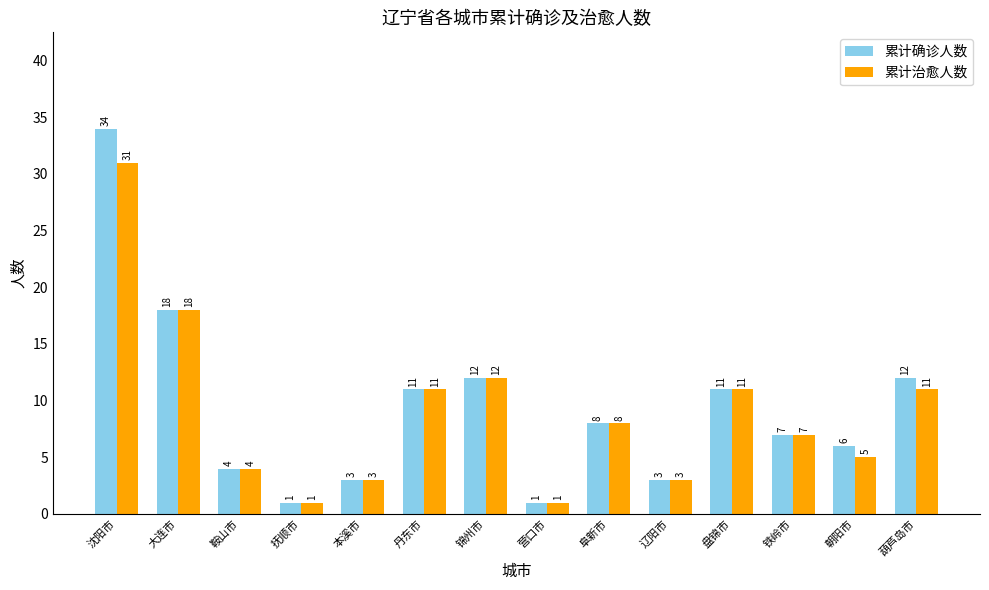

What is the maximum value for 累计治愈人数?

31